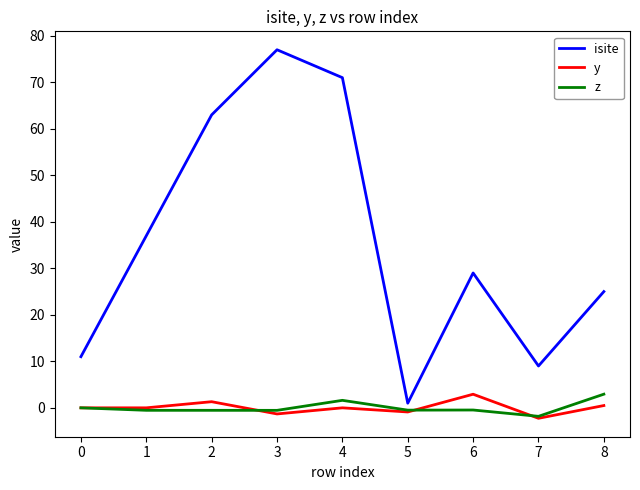

Which category has the highest value in the z series?

8